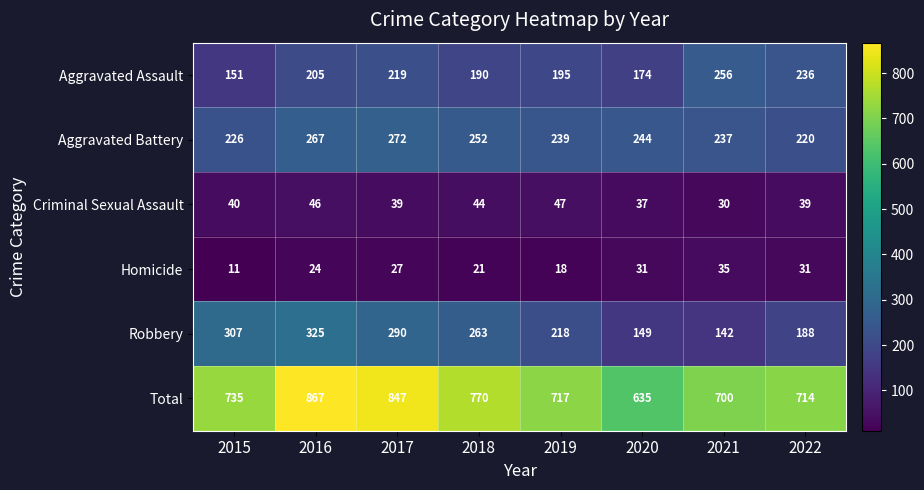

What is the difference between the Total values at 2016 and 2022?

153